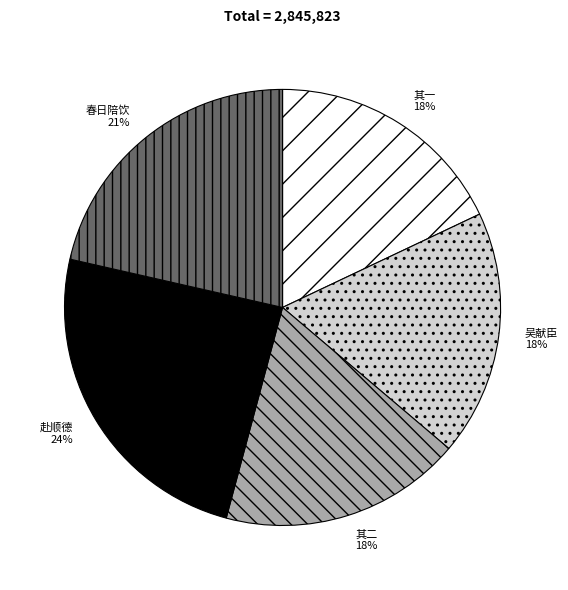

How many slices are in this pie chart?

5